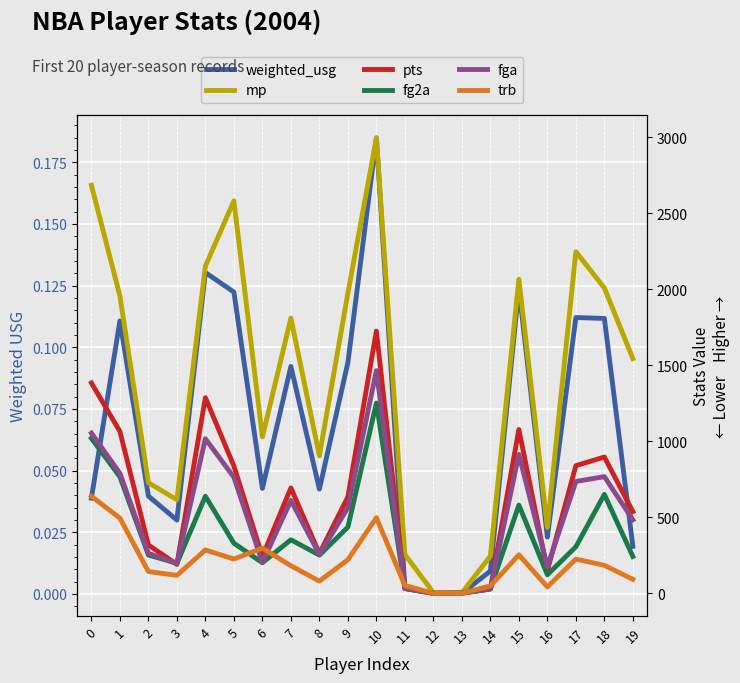

The weighted_usg series shows 0.0 at 19. True or false?

True